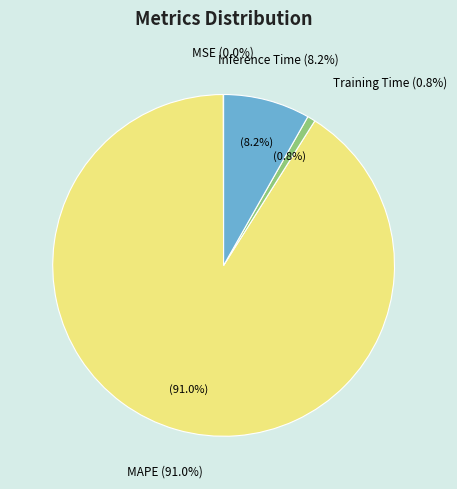

Between Inference Time and MSE, which is larger?

Inference Time